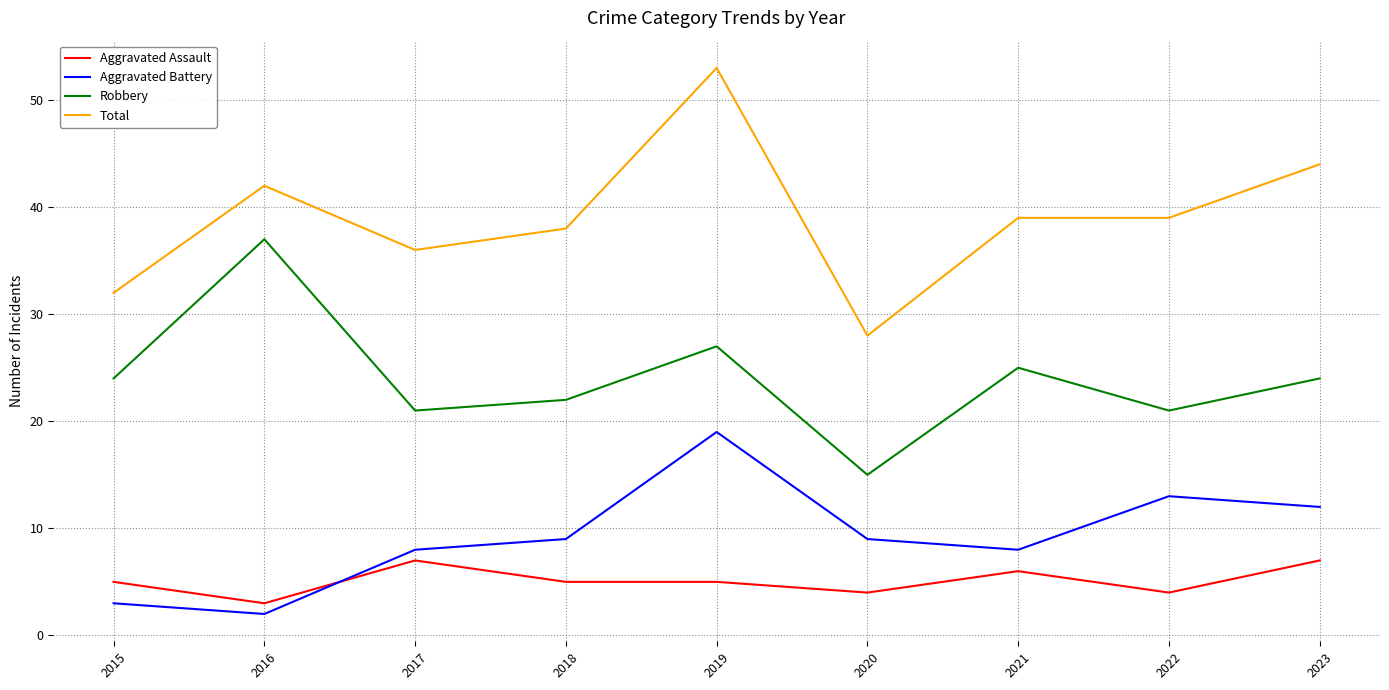

Which category has the highest value in the Aggravated Battery series?

2019